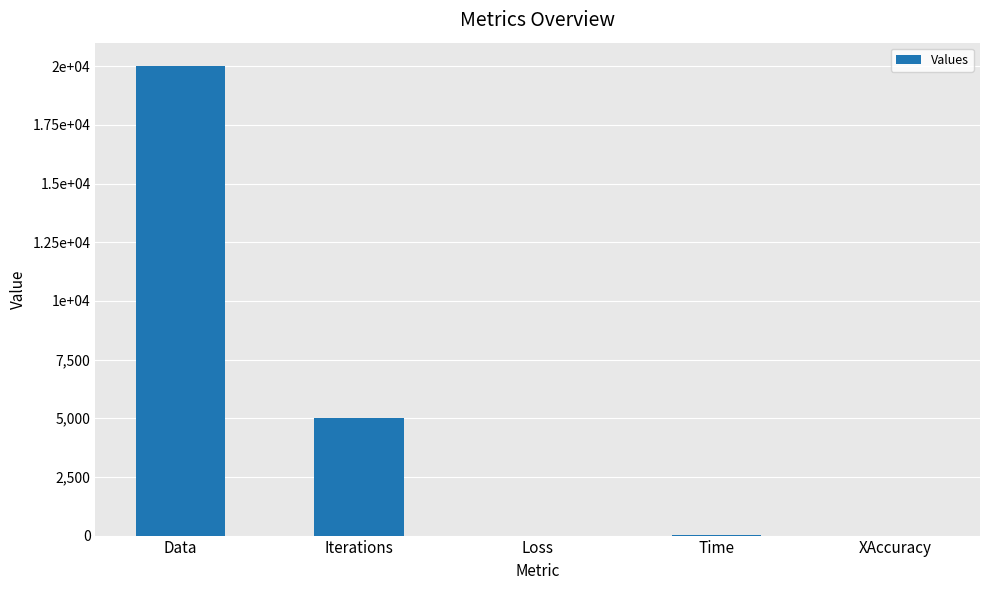

Are the bars horizontal?

No